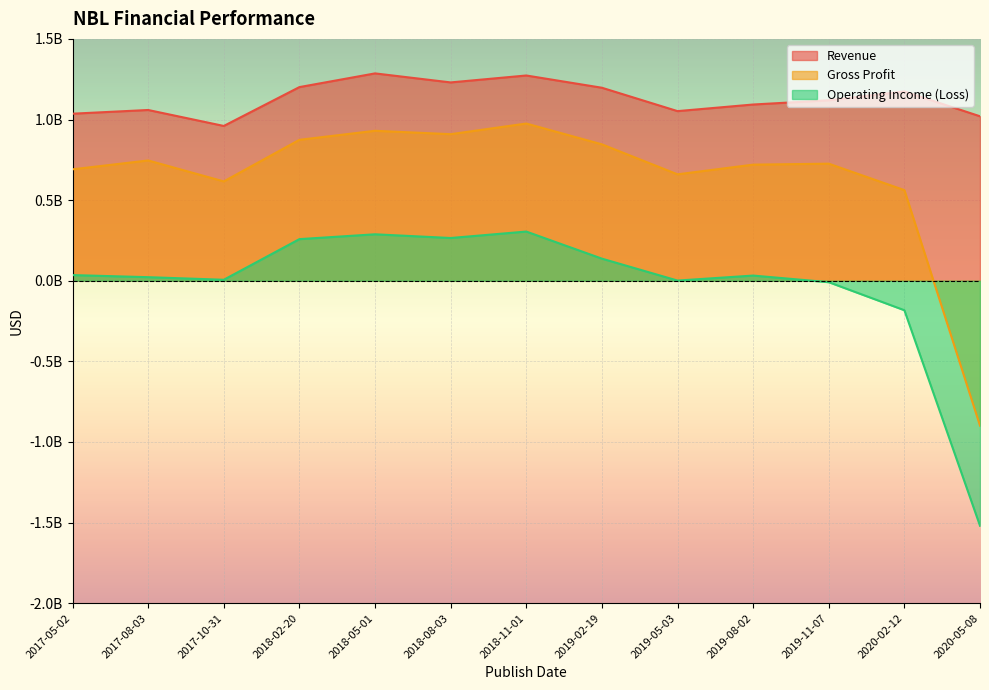

At 2019-08-02, list the series in order from smallest to largest.

Operating Income (Loss), Gross Profit, Revenue